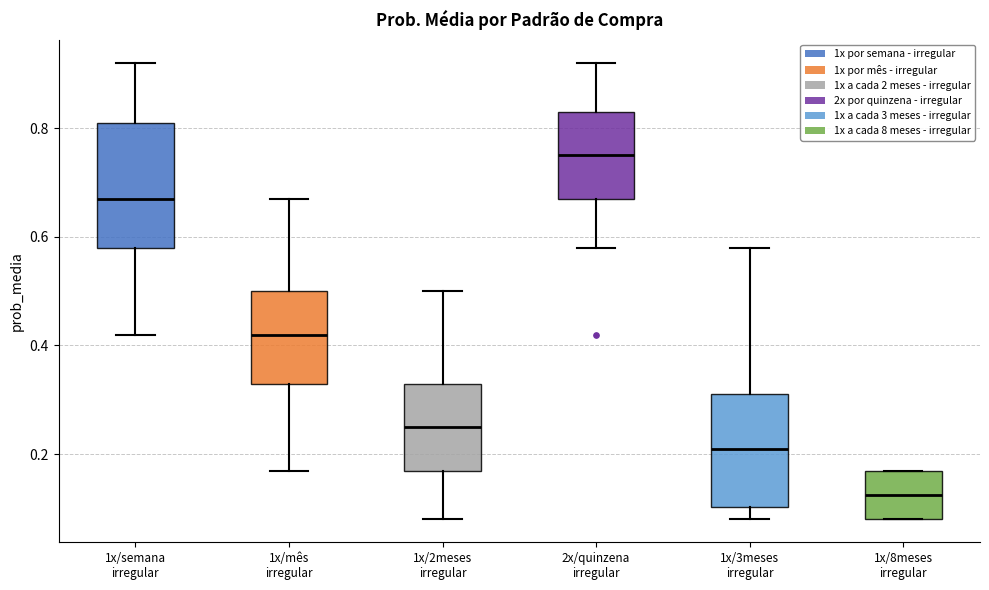

Reading left to right, read every box against the y-axis: the position of its median line, the range the box covers, and the ends of its whiskers. The values are not printed on the chart, so give them approximately, as read against the axis.

1x/semana irregular: median 0.68, box 0.58 to 0.82, whiskers 0.42 to 0.92
1x/mês irregular: median 0.42, box 0.34 to 0.50, whiskers 0.18 to 0.68
1x/2meses irregular: median 0.26, box 0.18 to 0.34, whiskers 0.08 to 0.50
2x/quinzena irregular: median 0.76, box 0.68 to 0.84, whiskers 0.58 to 0.92
1x/3meses irregular: median 0.22, box 0.10 to 0.32, whiskers 0.08 to 0.58
1x/8meses irregular: median 0.12, box 0.08 to 0.18, whiskers 0.08 to 0.18